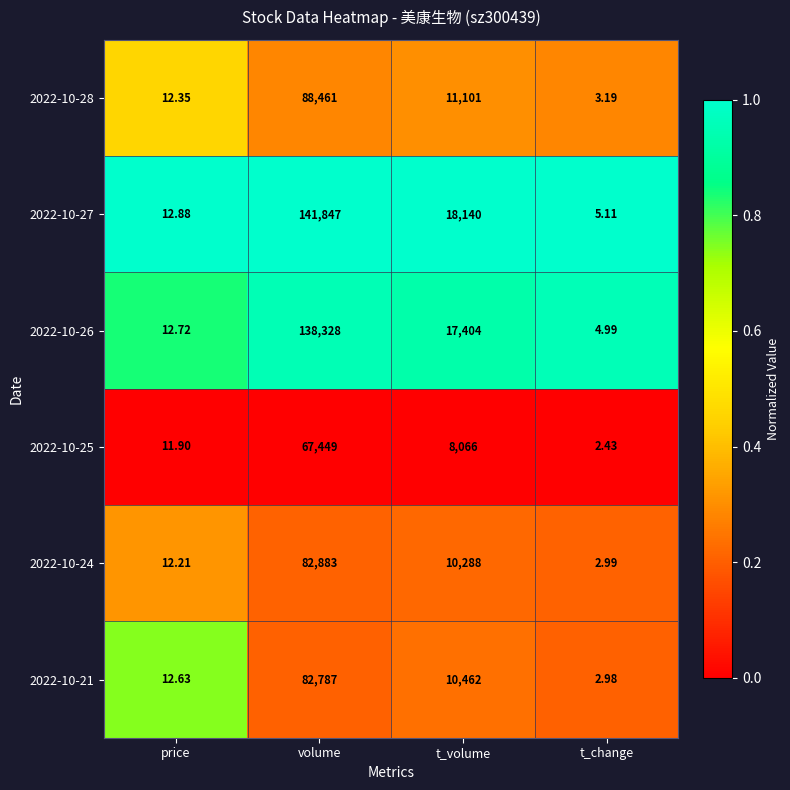

Rank the categories by 2022-10-26 value from lowest to highest.

t_change, price, t_volume, volume